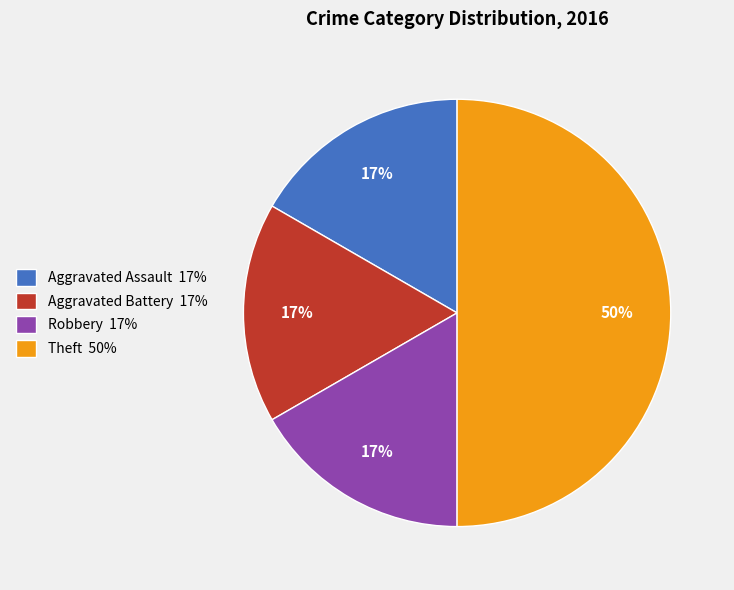

What percentage is the Aggravated Battery slice, to the nearest percent?

17%